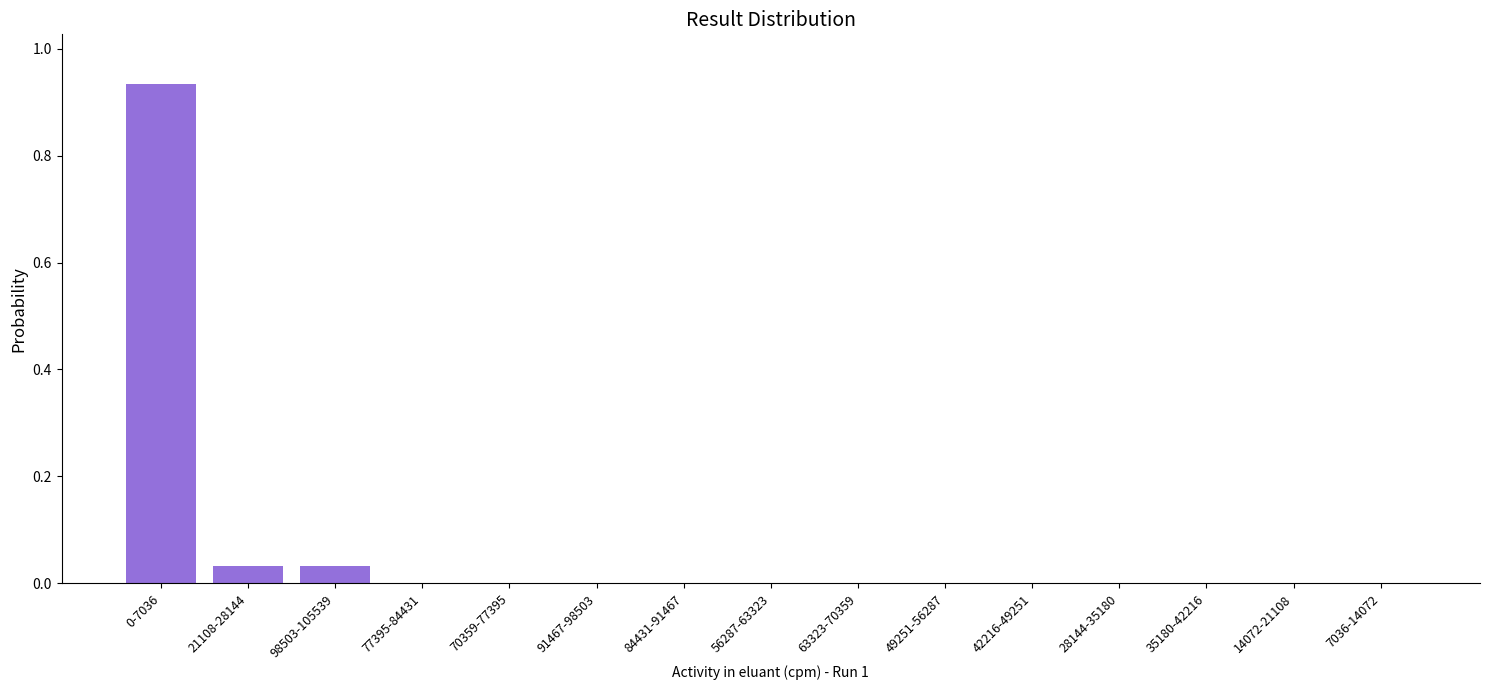

The value at 77395-84431 is -0.6. True or false?

False